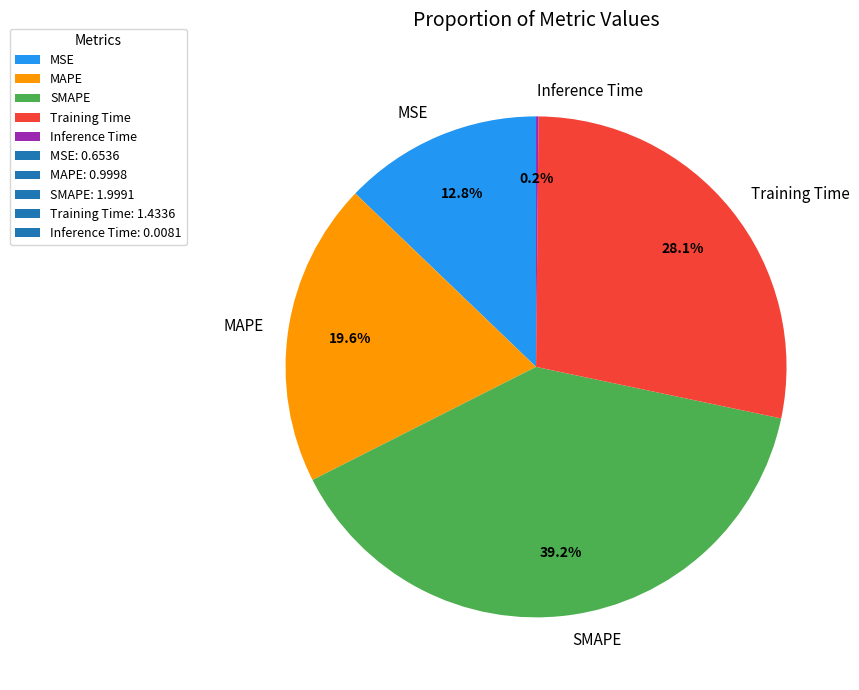

Do SMAPE and MAPE together represent more than half of the pie?

Yes